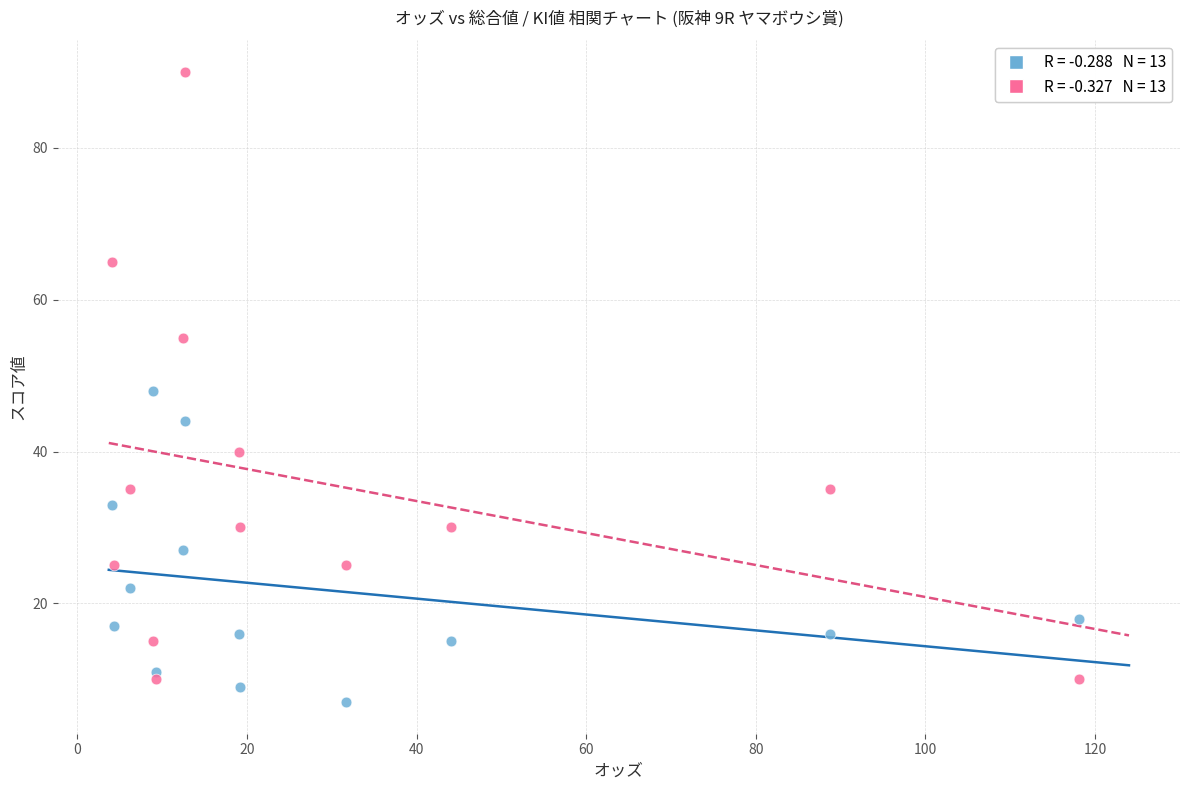

Across all data points, what is the range of Y values (max minus min)?

83